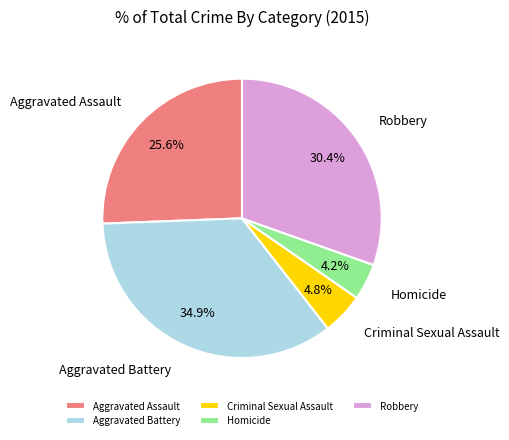

Rank the categories by value from highest to lowest.

Aggravated Battery, Robbery, Aggravated Assault, Criminal Sexual Assault, Homicide